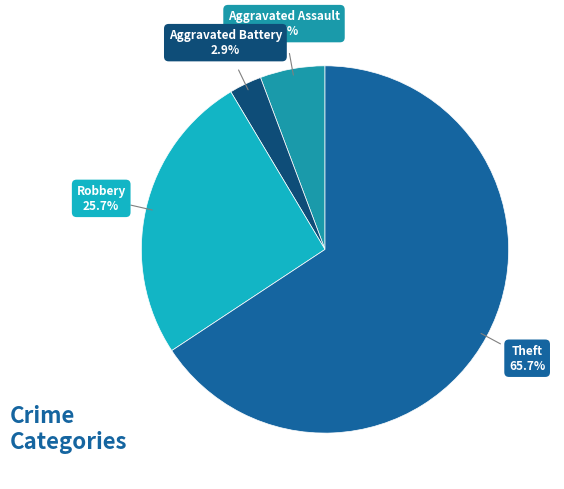

How many slices are in this pie chart?

4